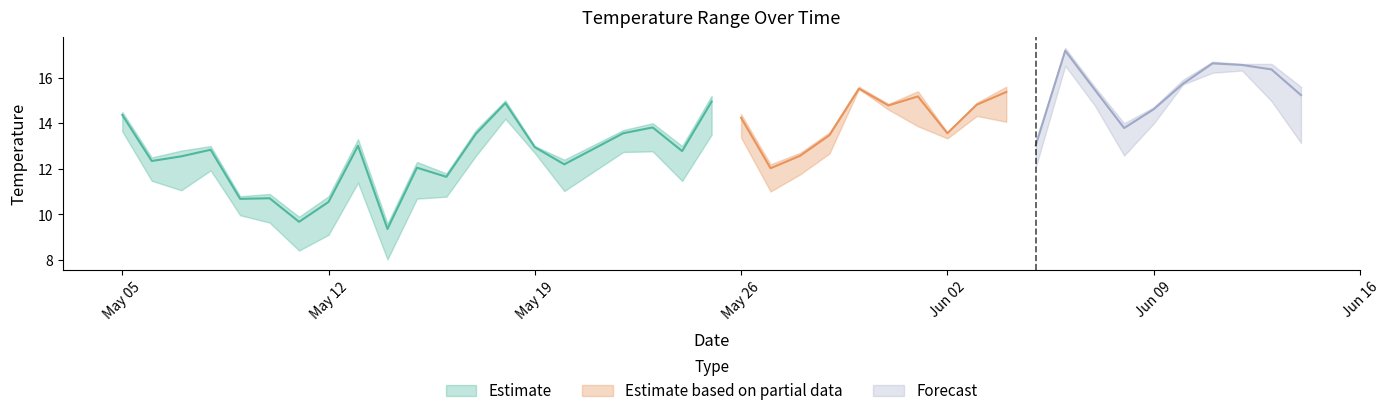

Reading left to right, list all the values displayed in this chart.

minimum: 2025-05-05=13.6	2025-05-06=11.5	2025-05-07=11.1	2025-05-08=11.9	2025-05-09=10.0	2025-05-10=9.6	2025-05-11=8.4	2025-05-12=9.1	2025-05-13=11.4	2025-05-14=8.0	2025-05-15=10.7	2025-05-16=10.8	2025-05-17=12.6	2025-05-18=14.2	2025-05-19=12.7	2025-05-20=11.0	2025-05-22=12.7	2025-05-23=12.8	2025-05-24=11.5	2025-05-25=13.5	2025-05-26=13.4	2025-05-27=11.0	2025-05-28=11.8	2025-05-29=12.7	2025-05-30=15.5	2025-05-31=14.6	2025-06-01=13.9	2025-06-02=13.3	2025-06-03=14.3	2025-06-04=14.1	2025-06-05=12.1	2025-06-06=16.5	2025-06-07=14.8	2025-06-08=12.6	2025-06-09=14.0	2025-06-10=15.7	2025-06-11=16.2	2025-06-12=16.3	2025-06-13=15.0	2025-06-14=13.1
maximum: 2025-05-05=14.5	2025-05-06=12.5	2025-05-07=12.8	2025-05-08=13.0	2025-05-09=10.8	2025-05-10=10.9	2025-05-11=9.9	2025-05-12=10.8	2025-05-13=13.3	2025-05-14=9.6	2025-05-15=12.3	2025-05-16=11.8	2025-05-17=13.7	2025-05-18=15.0	2025-05-19=13.0	2025-05-20=12.4	2025-05-22=13.7	2025-05-23=14.0	2025-05-24=13.0	2025-05-25=15.2	2025-05-26=14.4	2025-05-27=12.2	2025-05-28=12.7	2025-05-29=13.6	2025-05-30=15.6	2025-05-31=14.8	2025-06-01=15.4	2025-06-02=13.6	2025-06-03=14.9	2025-06-04=15.6	2025-06-05=13.2	2025-06-06=17.3	2025-06-07=15.6	2025-06-08=14.0	2025-06-09=14.7	2025-06-10=15.9	2025-06-11=16.7	2025-06-12=16.6	2025-06-13=16.6	2025-06-14=15.6
mean: 2025-05-05=14.4	2025-05-06=12.3	2025-05-07=12.5	2025-05-08=12.8	2025-05-09=10.7	2025-05-10=10.7	2025-05-11=9.7	2025-05-12=10.5	2025-05-13=13.0	2025-05-14=9.4	2025-05-15=12.1	2025-05-16=11.7	2025-05-17=13.5	2025-05-18=14.9	2025-05-19=12.9	2025-05-20=12.2	2025-05-22=13.6	2025-05-23=13.8	2025-05-24=12.8	2025-05-25=14.9	2025-05-26=14.2	2025-05-27=12.0	2025-05-28=12.6	2025-05-29=13.5	2025-05-30=15.5	2025-05-31=14.8	2025-06-01=15.2	2025-06-02=13.6	2025-06-03=14.8	2025-06-04=15.4	2025-06-05=13.0	2025-06-06=17.2	2025-06-07=15.5	2025-06-08=13.8	2025-06-09=14.6	2025-06-10=15.7	2025-06-11=16.6	2025-06-12=16.6	2025-06-13=16.4	2025-06-14=15.2